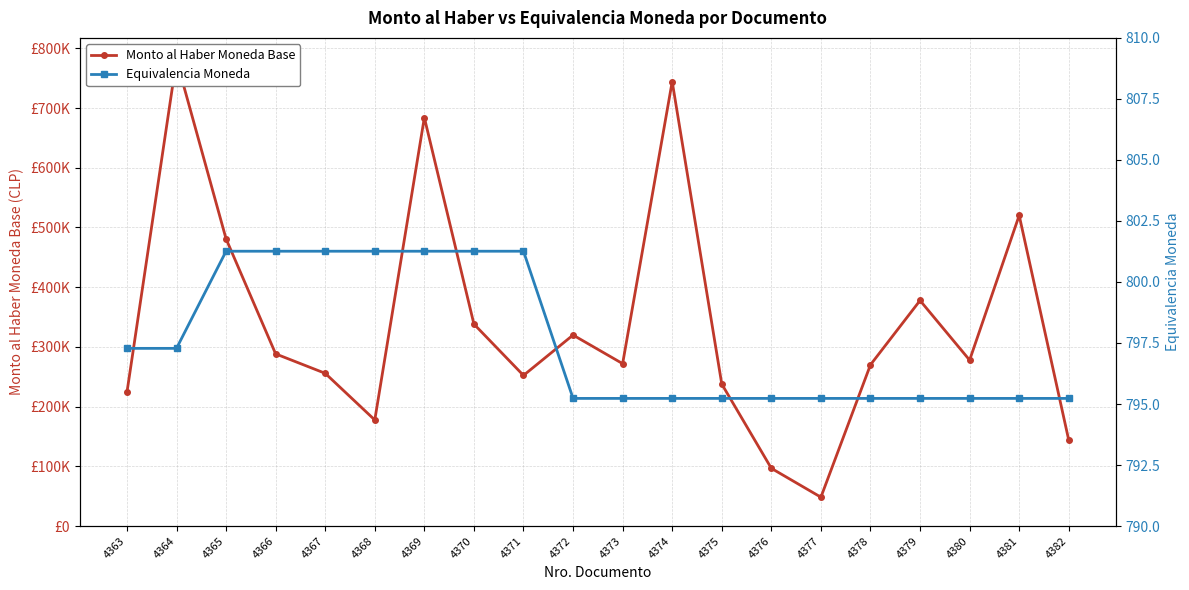

True or false: Equivalencia Moneda and Monto al Haber Moneda Base intersect in this chart.

False